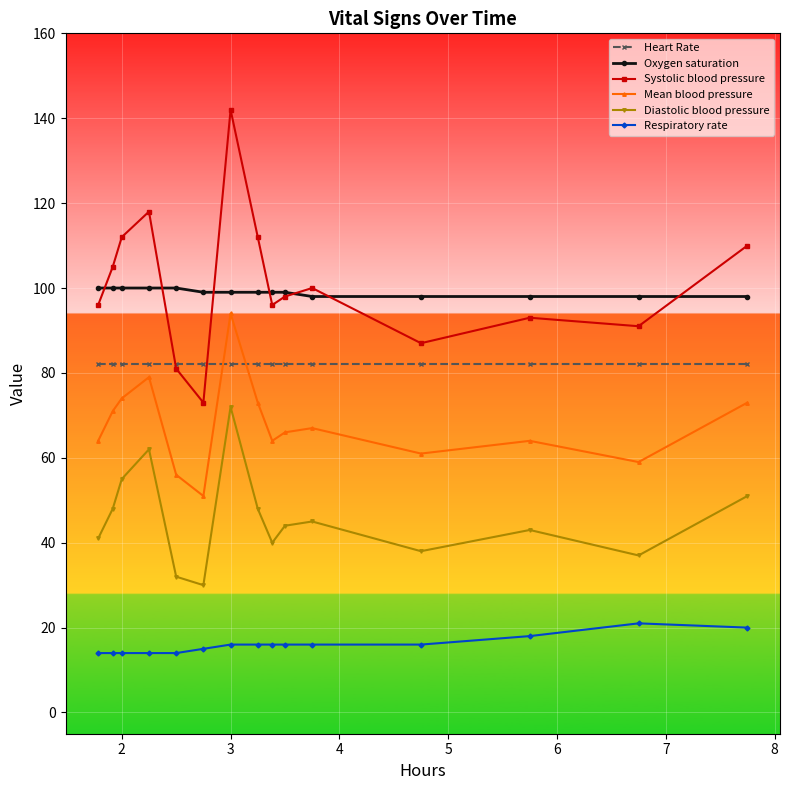

What is the value of the Heart Rate point at the 5th from the left?

82